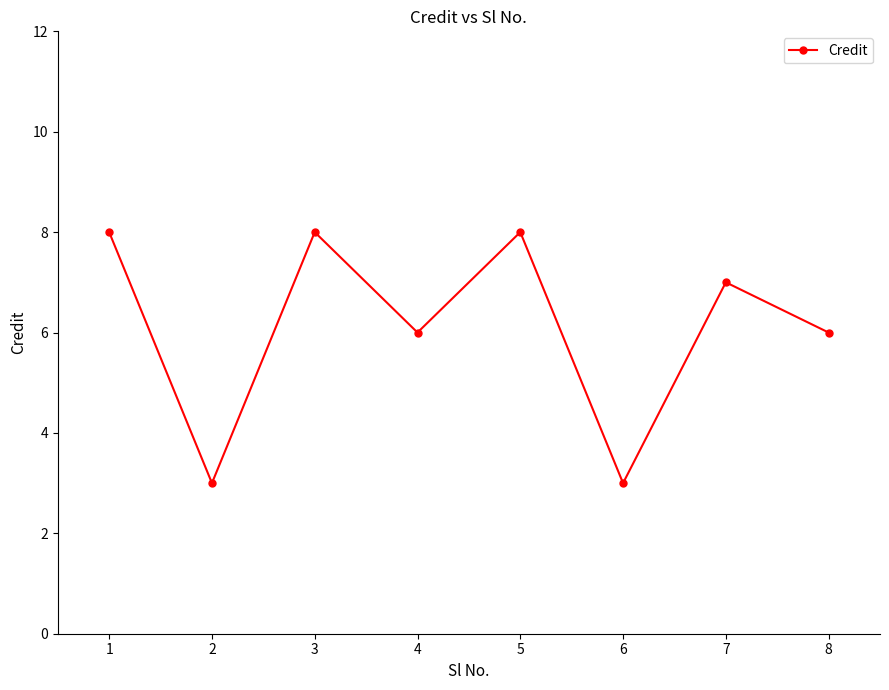

Does the chart have visible grid lines?

No